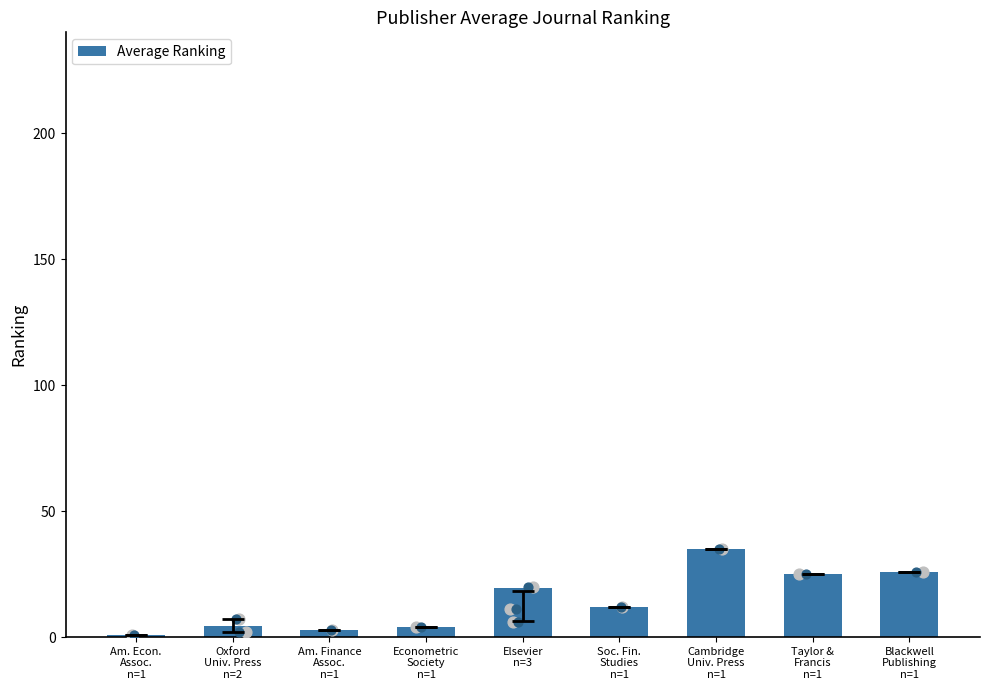

What is the ratio of the value at Taylor &
Francis
n=1 to the value at Am. Econ.
Assoc.
n=1?

25.0